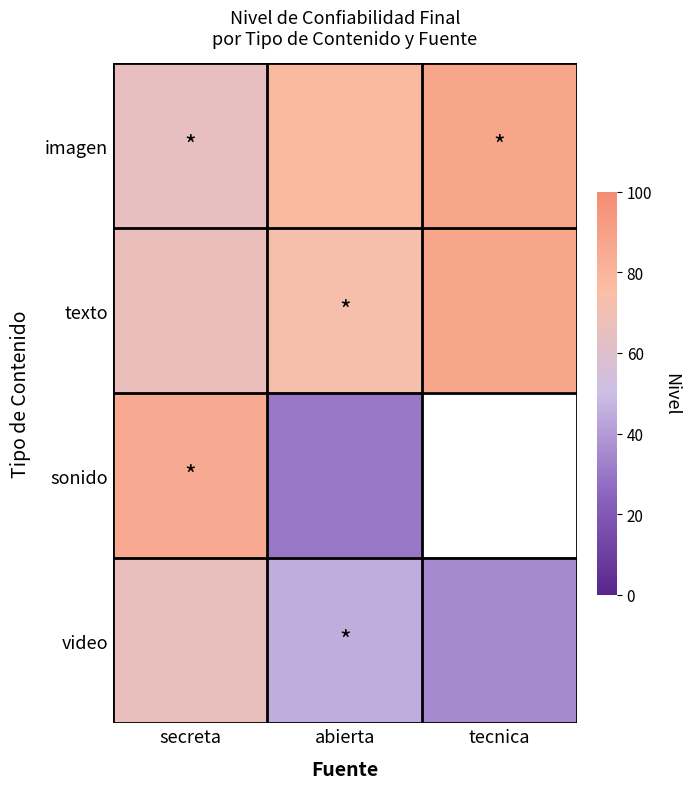

Which series has the widest spread of values?

sonido